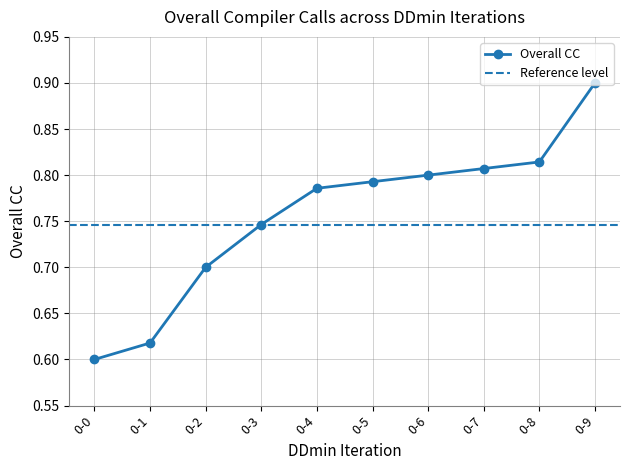

Count the values in the range 0 to 1.

10